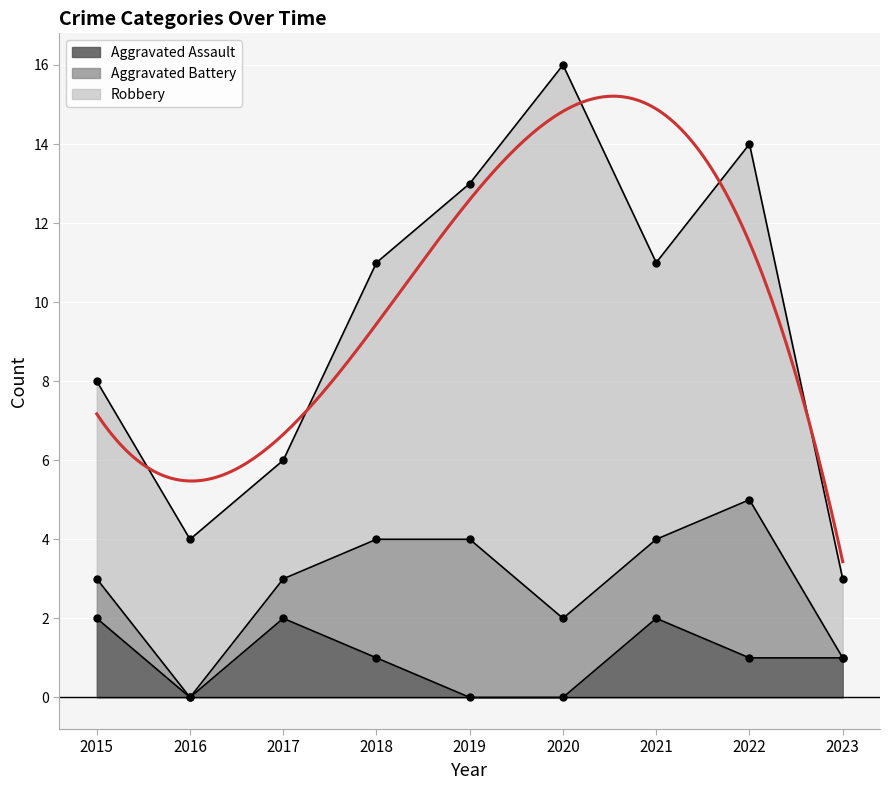

How many Aggravated Assault values are between 0 and 2?

9